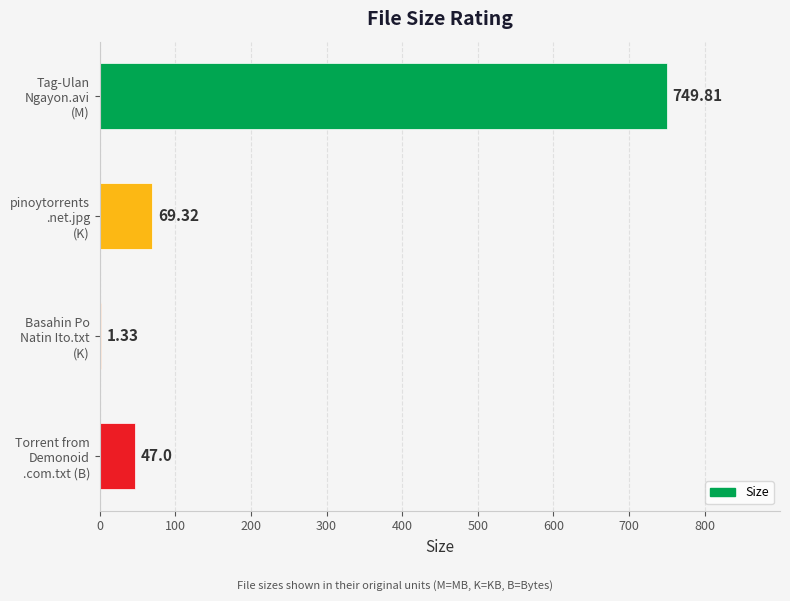

What is the sum of all values?

867.5